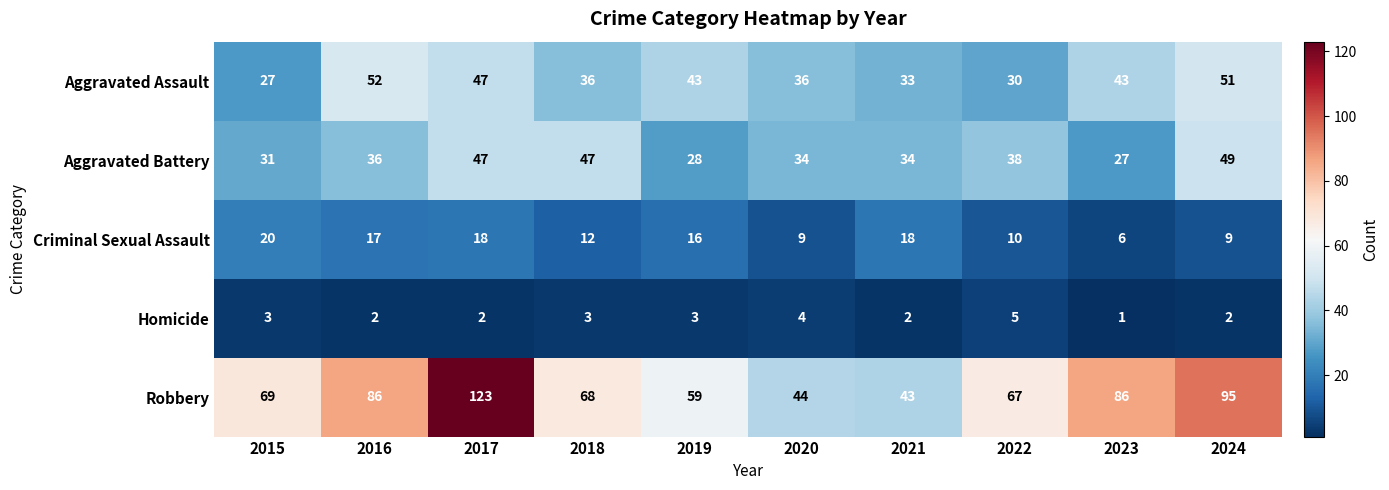

Which series changed the most between 2015 and 2024?

Robbery